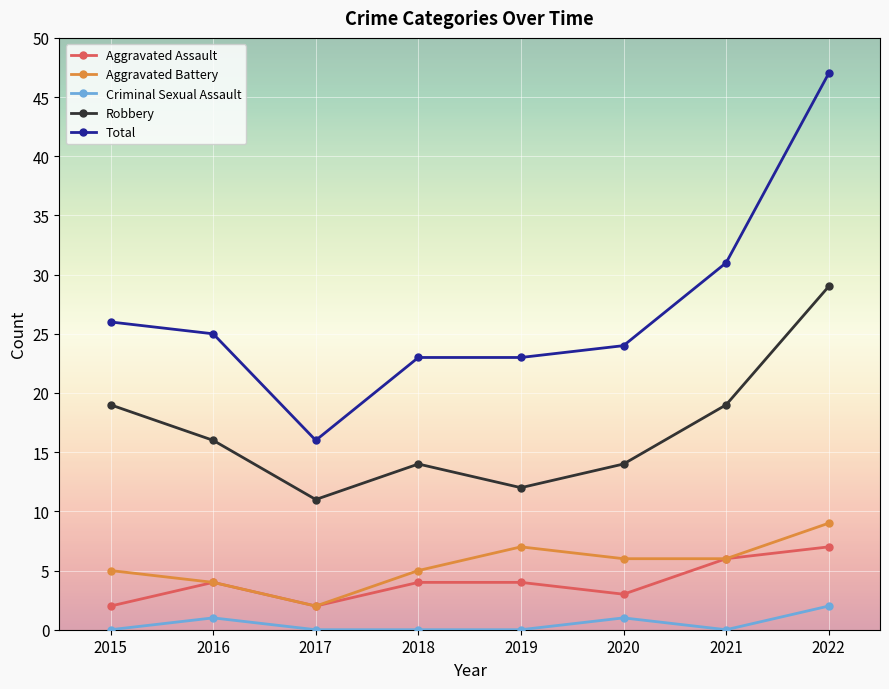

Reading left to right, list all the values displayed in this chart.

Aggravated Assault: 2015=2	2016=4	2017=2	2018=4	2019=4	2020=3	2021=6	2022=7
Aggravated Battery: 2015=5	2016=4	2017=2	2018=5	2019=7	2020=6	2021=6	2022=9
Criminal Sexual Assault: 2015=0	2016=1	2017=0	2018=0	2019=0	2020=1	2021=0	2022=2
Robbery: 2015=19	2016=16	2017=11	2018=14	2019=12	2020=14	2021=19	2022=29
Total: 2015=26	2016=25	2017=16	2018=23	2019=23	2020=24	2021=31	2022=47